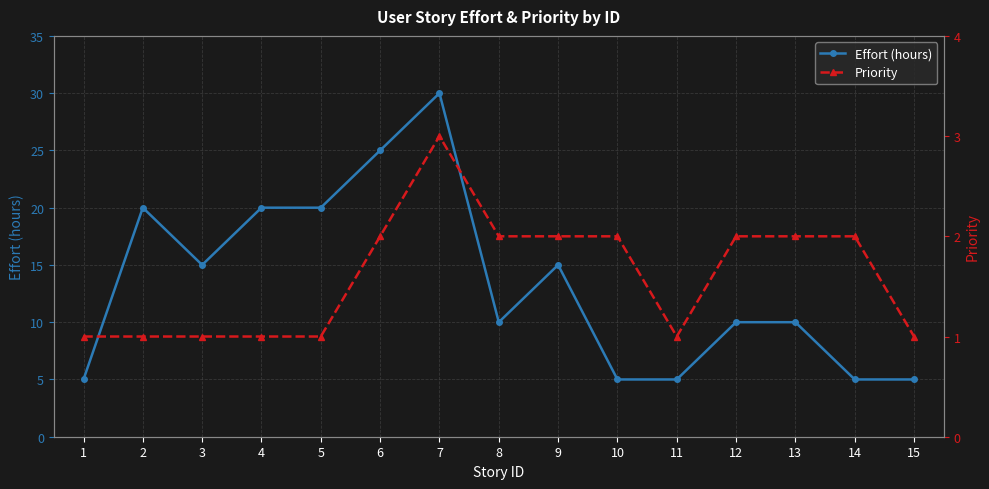

What is the total value across all series at 9?

17